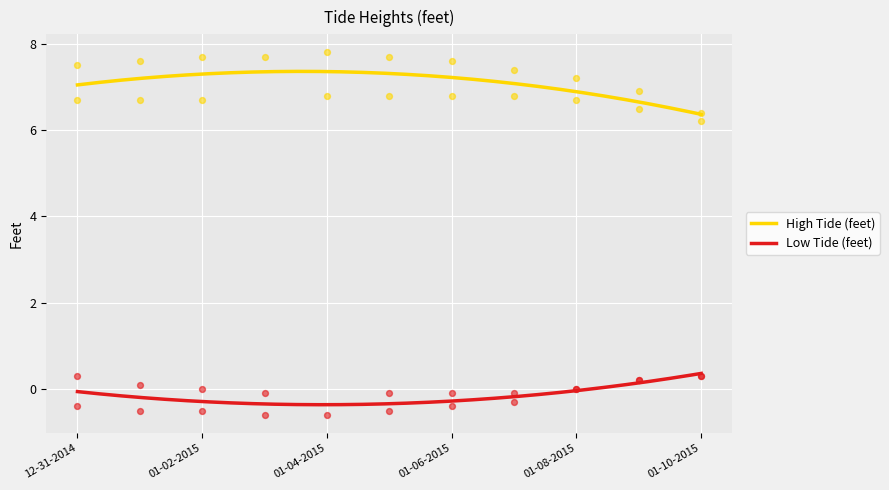

True or false: Low Tide (feet) and High Tide (feet) intersect in this chart.

False